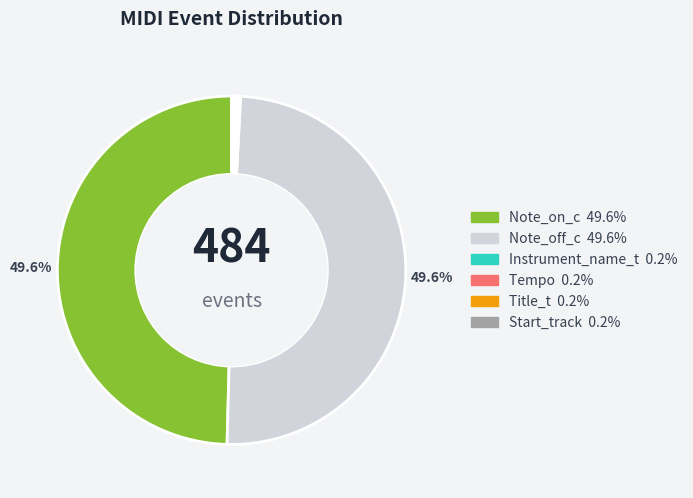

Is there any slice that represents more than half of the pie?

No